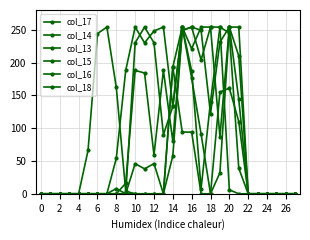

What is the label of the 17th point from the left?

16